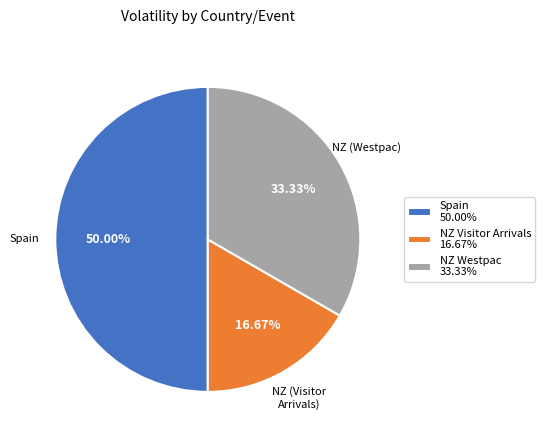

To the nearest percent, what is the average slice percentage?

33%